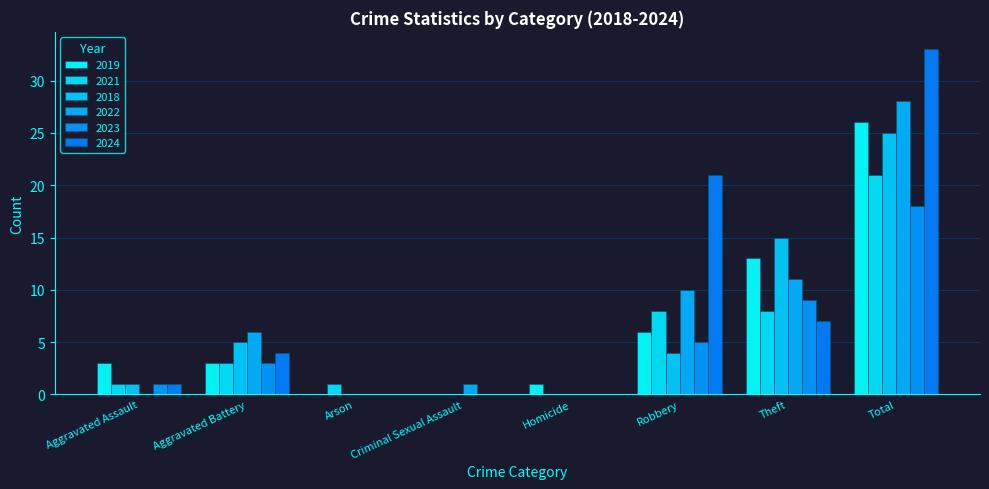

Reading left to right, what are all the values shown in this chart?

2019: 3	3	0	0	1	6	13	26
2021: 1	3	1	0	0	8	8	21
2018: 1	5	0	0	0	4	15	25
2022: 0	6	0	1	0	10	11	28
2023: 1	3	0	0	0	5	9	18
2024: 1	4	0	0	0	21	7	33